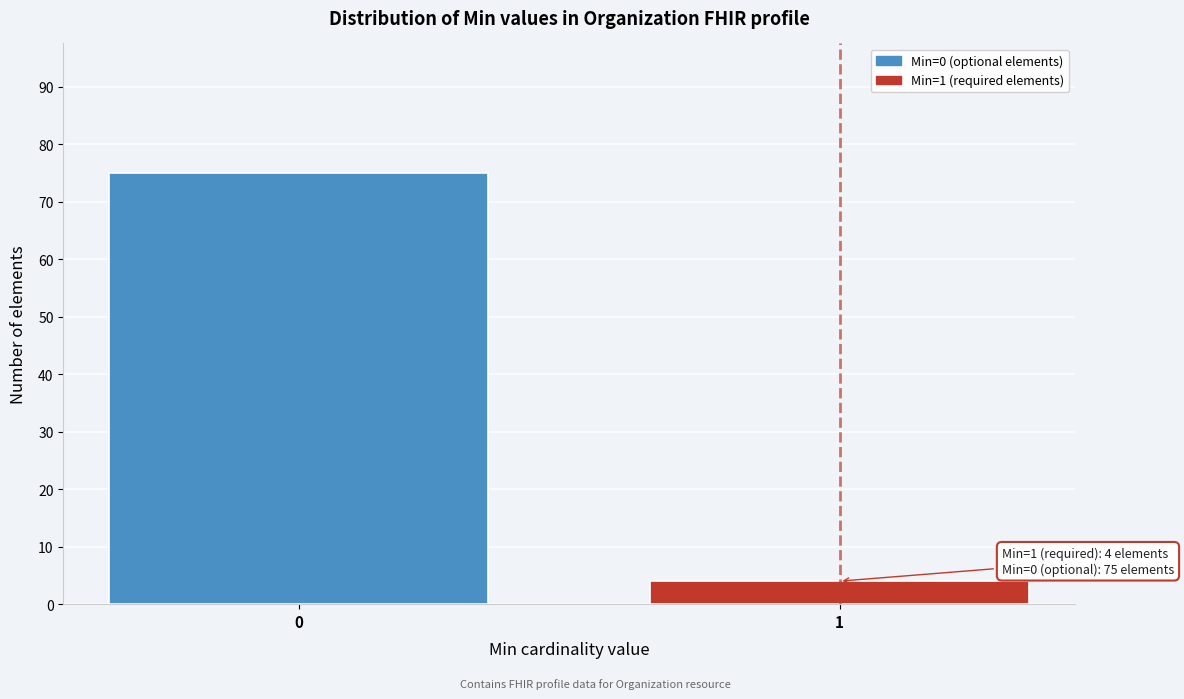

Reading left to right, transcribe all the data shown in this chart.

0=75	1=4